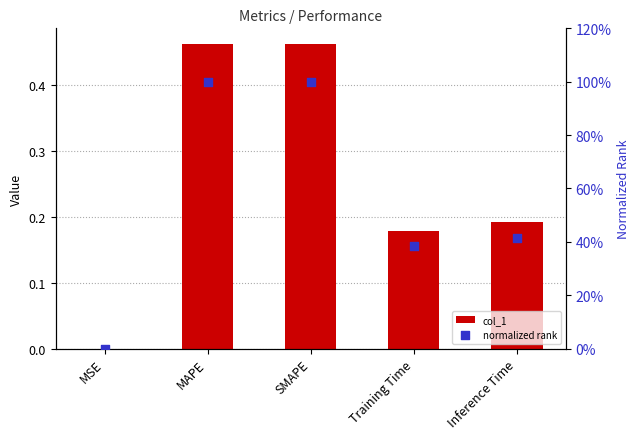

Is the value of normalized rank at MSE greater than the value of col_1 at SMAPE?

No